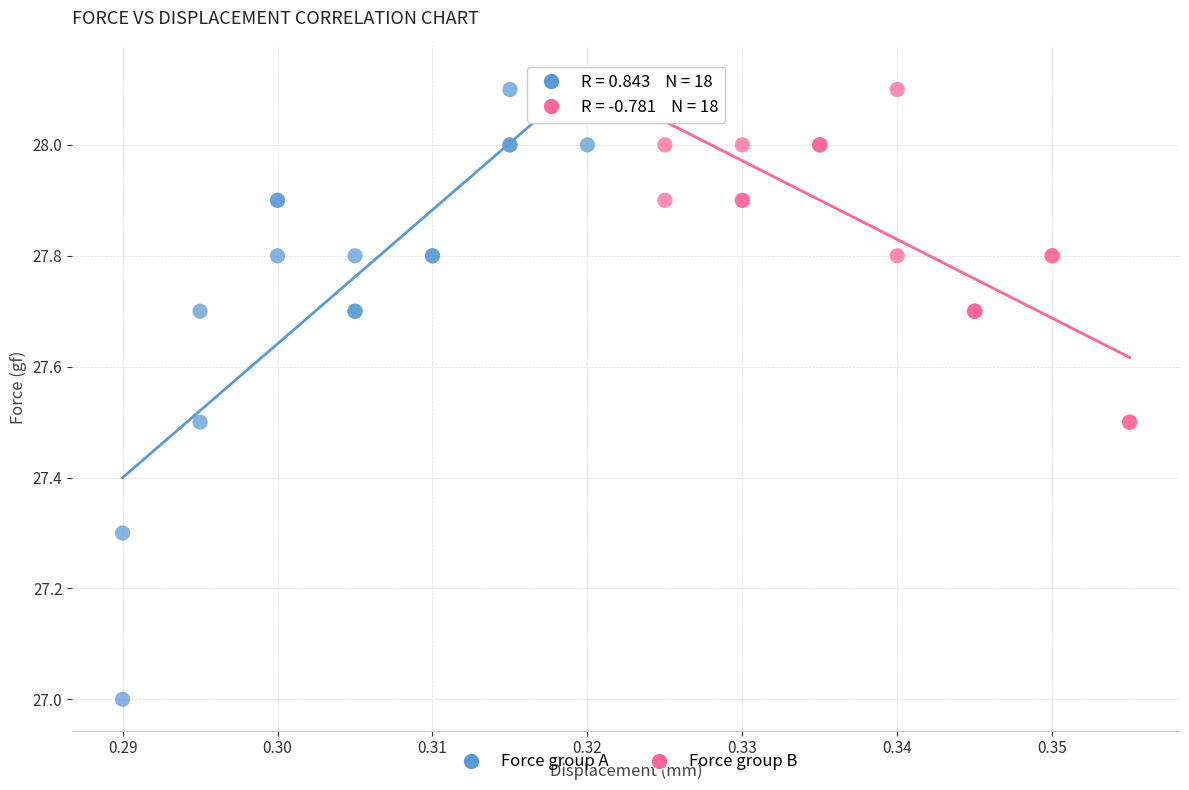

Which series has the widest spread of Y values?

Force group A